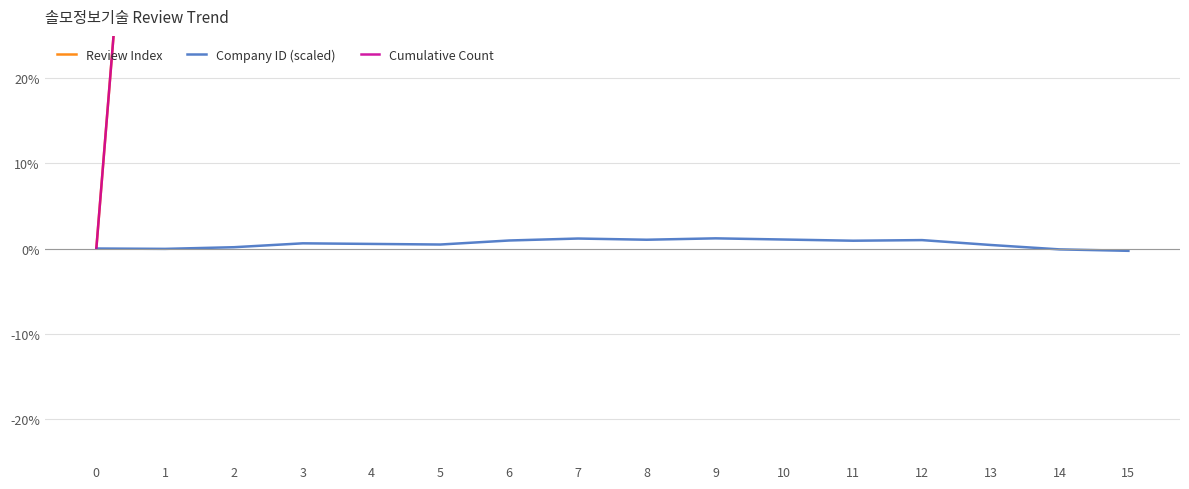

What are all the series names shown in the legend?

Review Index, Company ID (scaled), Cumulative Count